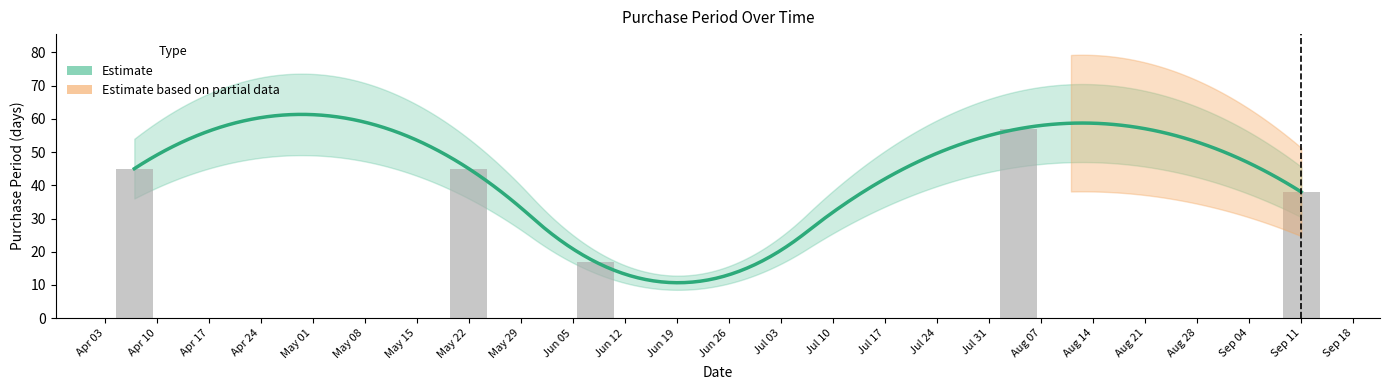

Which label corresponds to the smallest value in the chart?

2017-06-08